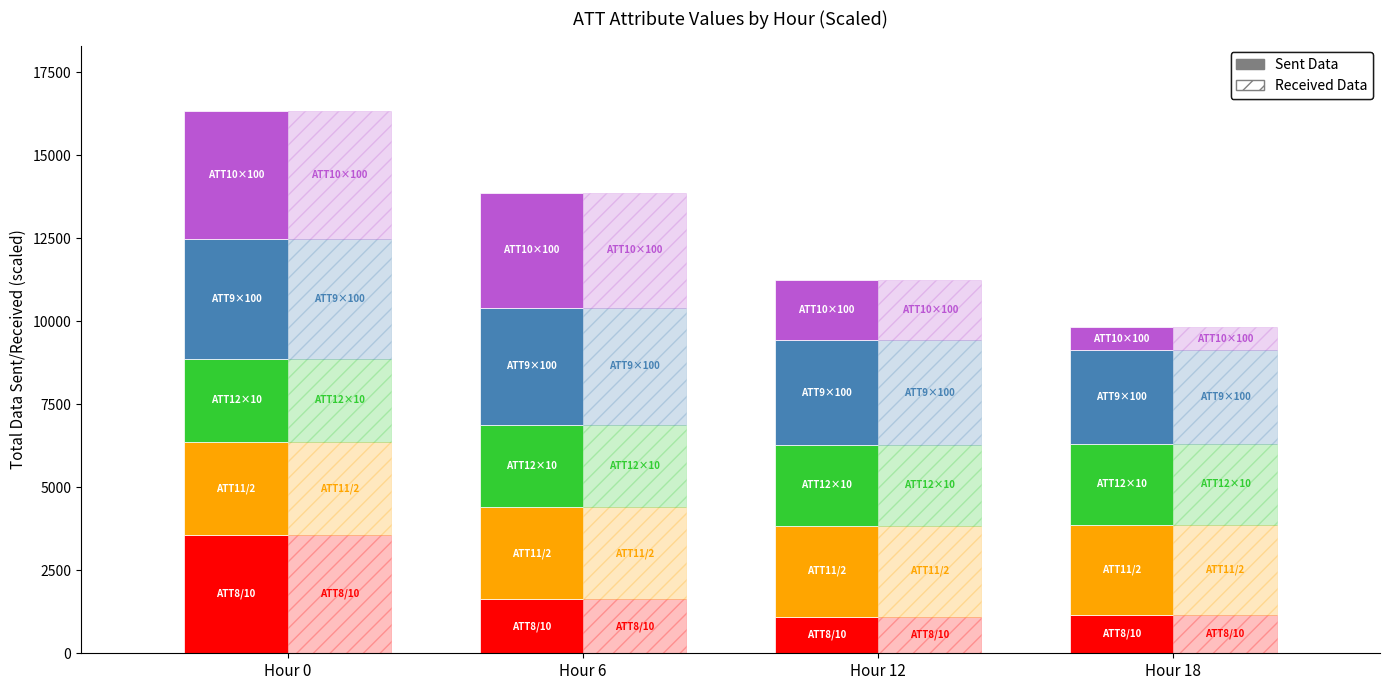

How many data points does each series have?

4